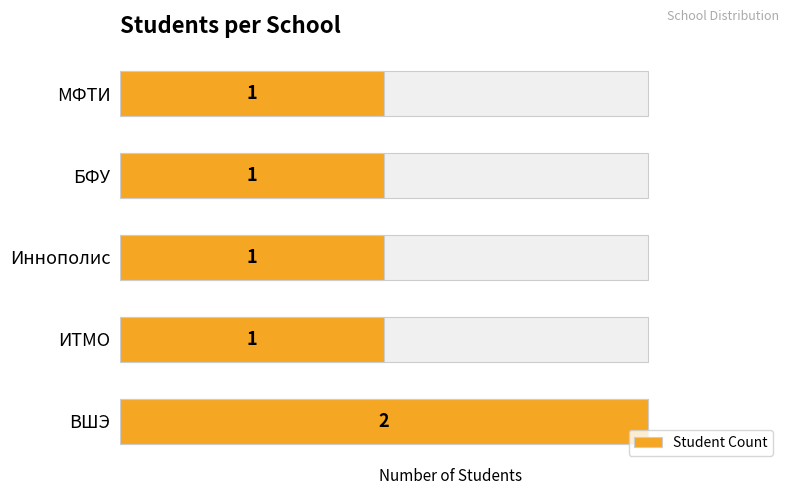

How many values exceed 1?

1